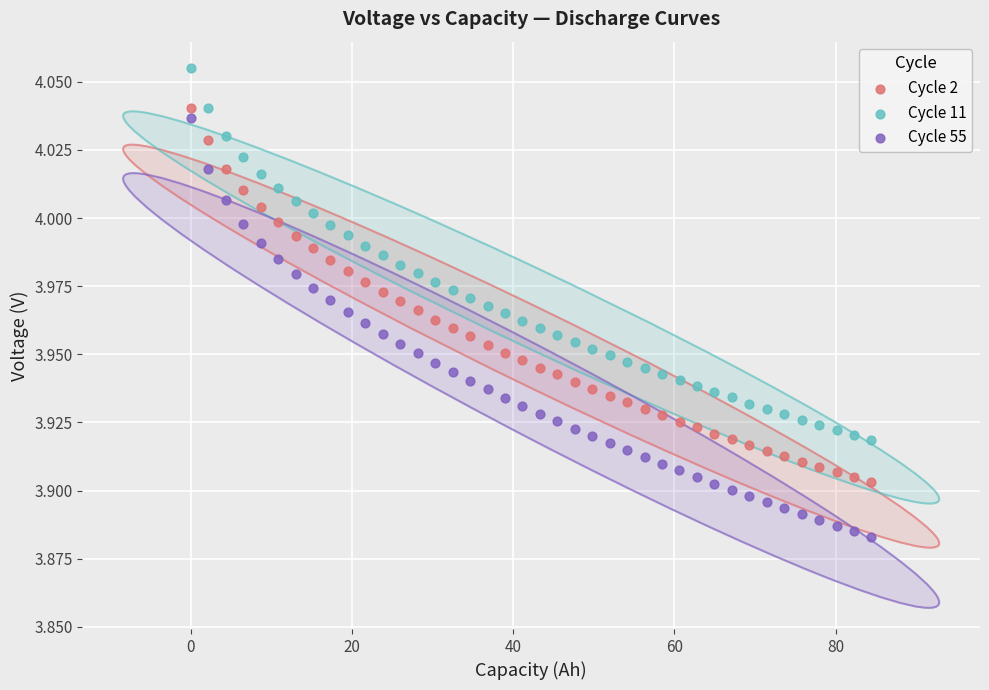

Which series has the largest Y range (max minus min)?

Cycle 55